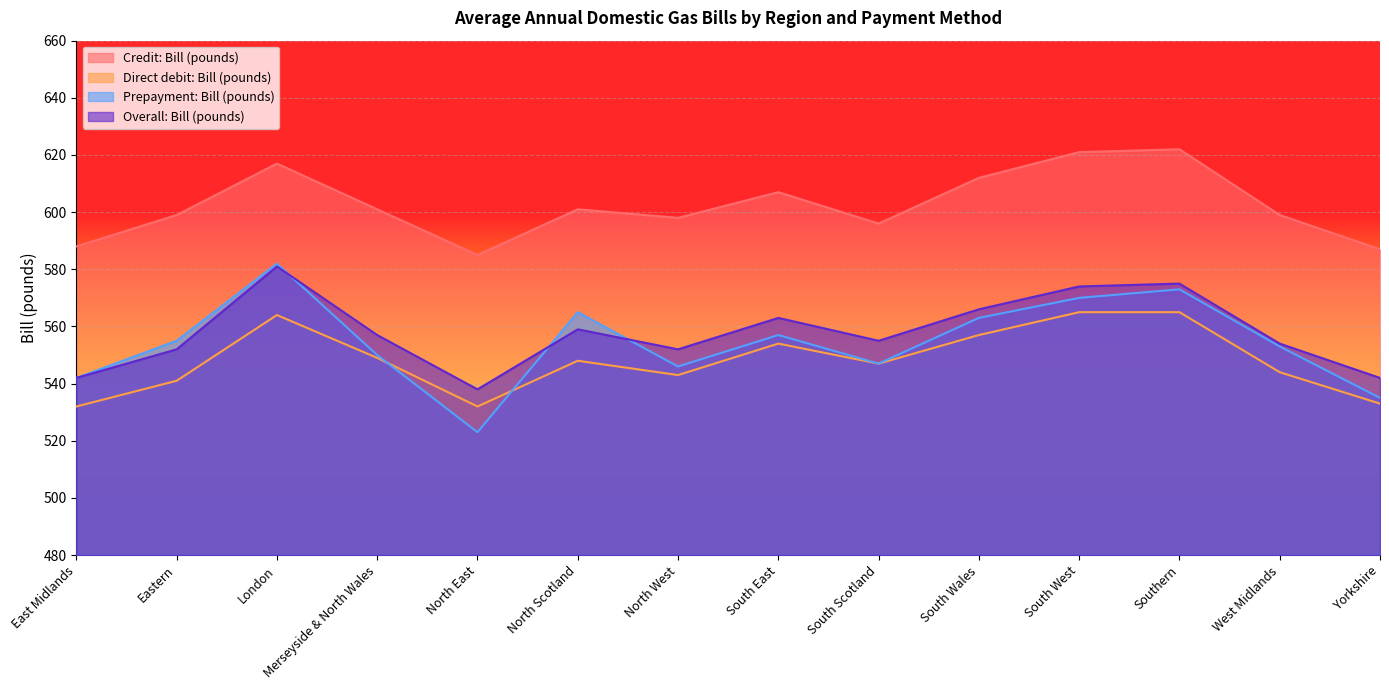

How many values in the Overall: Bill (pounds) series exceed 557?

6